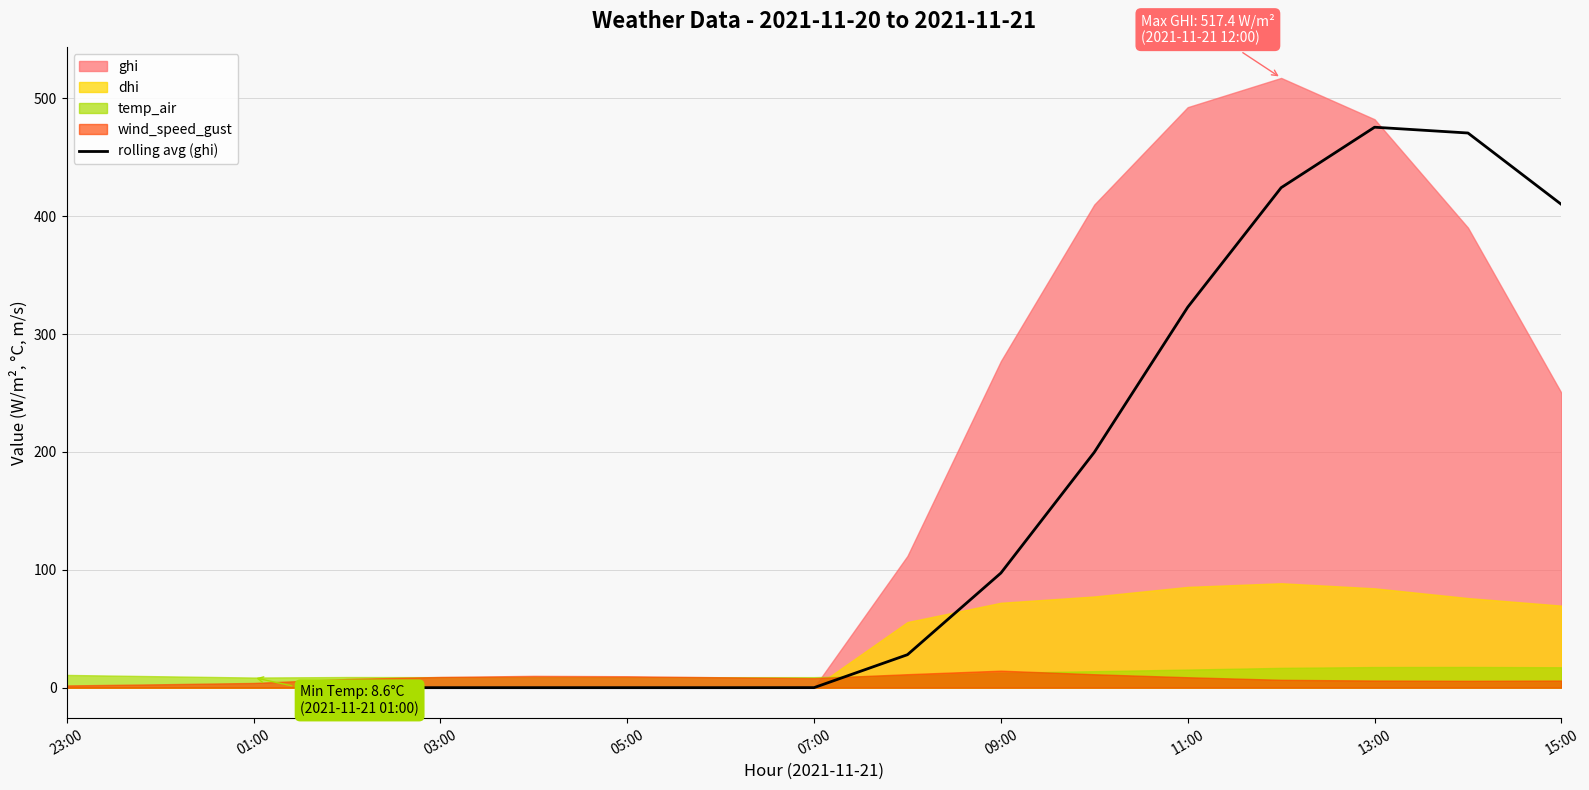

What is the maximum value for rolling avg (ghi)?

475.6